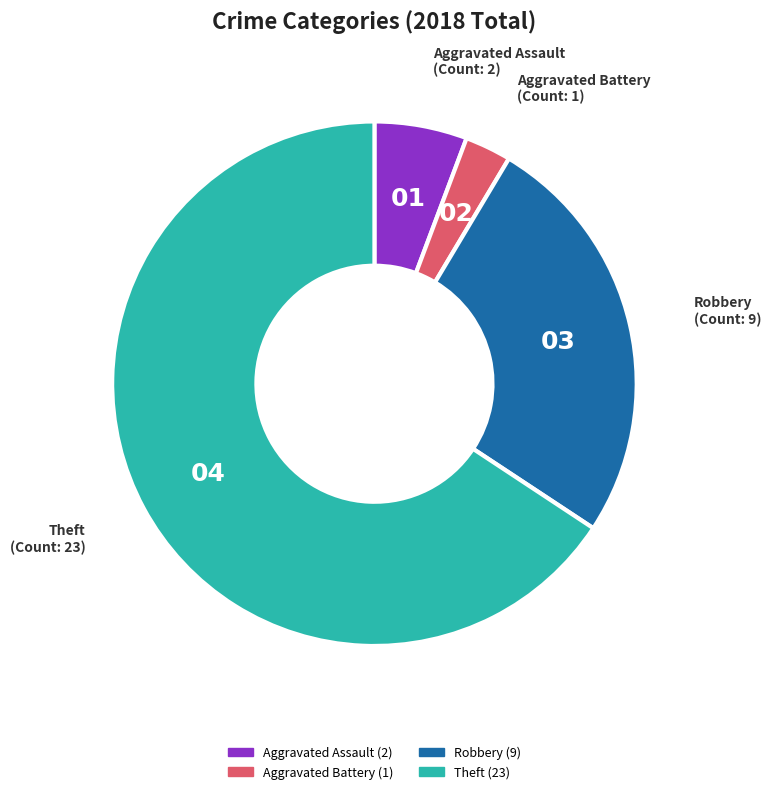

Is it true that Robbery is 20% of the pie?

False